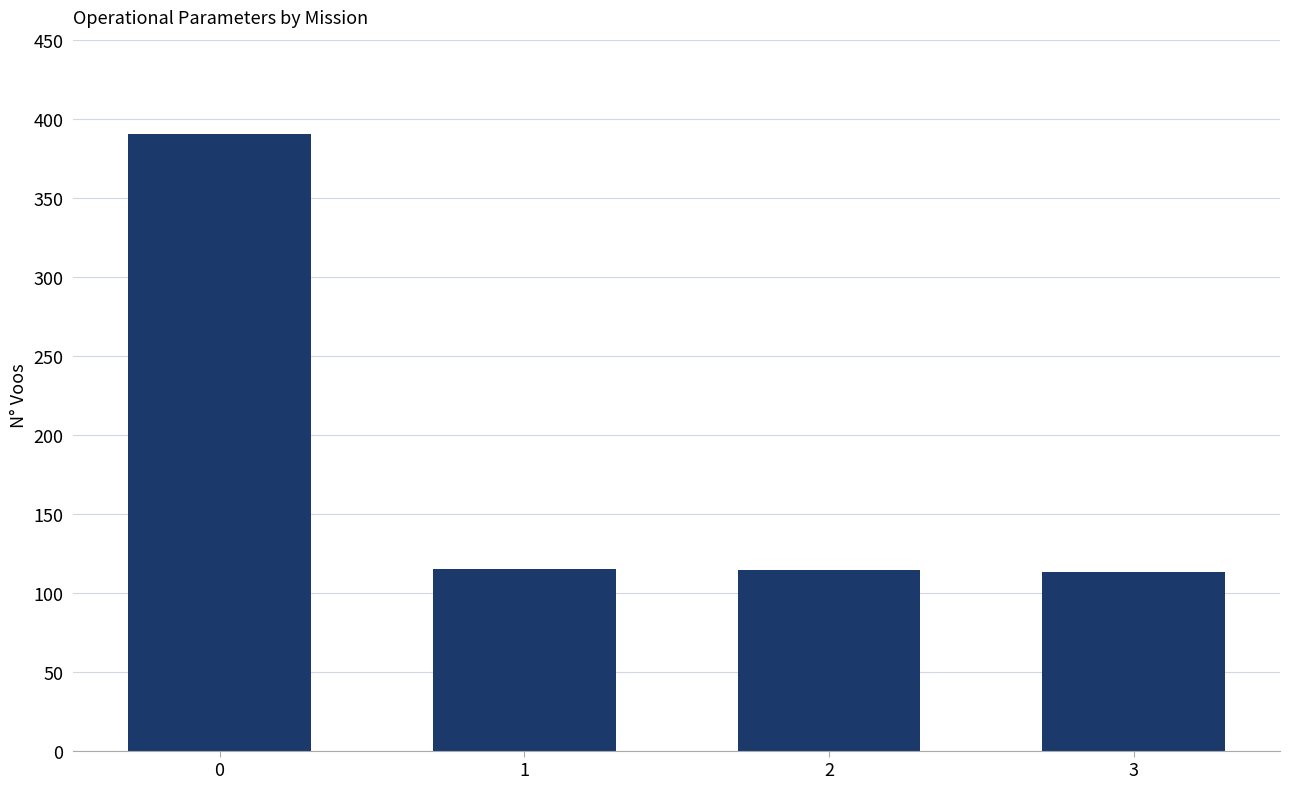

What is the maximum value shown in the chart?

390